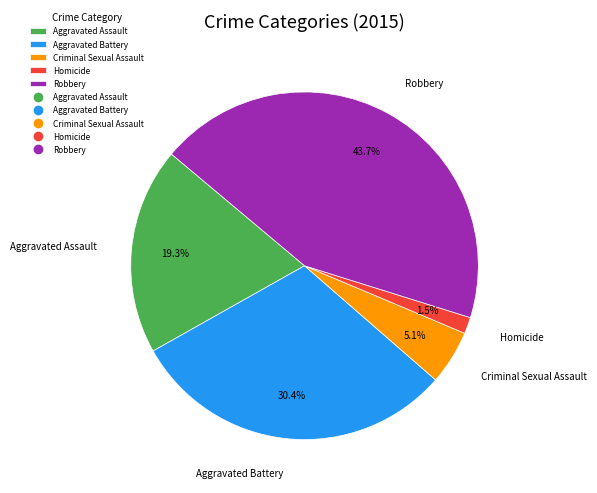

Which has a higher value, Homicide or Aggravated Battery?

Aggravated Battery